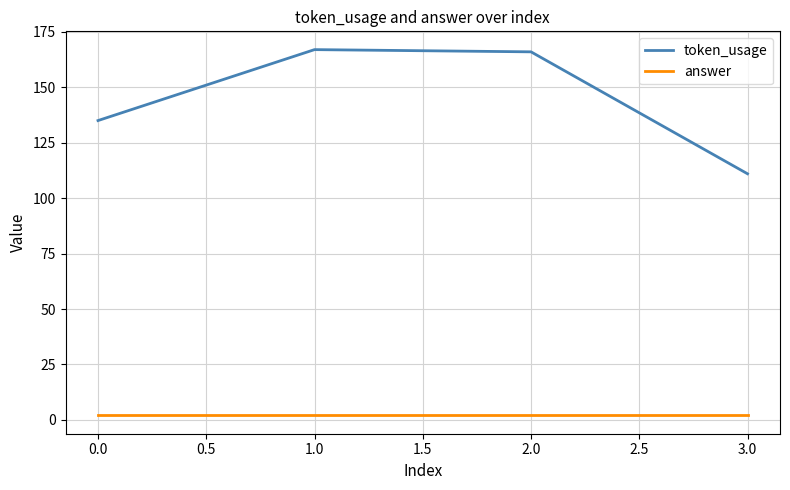

True or false: token_usage and answer cross at least once.

False